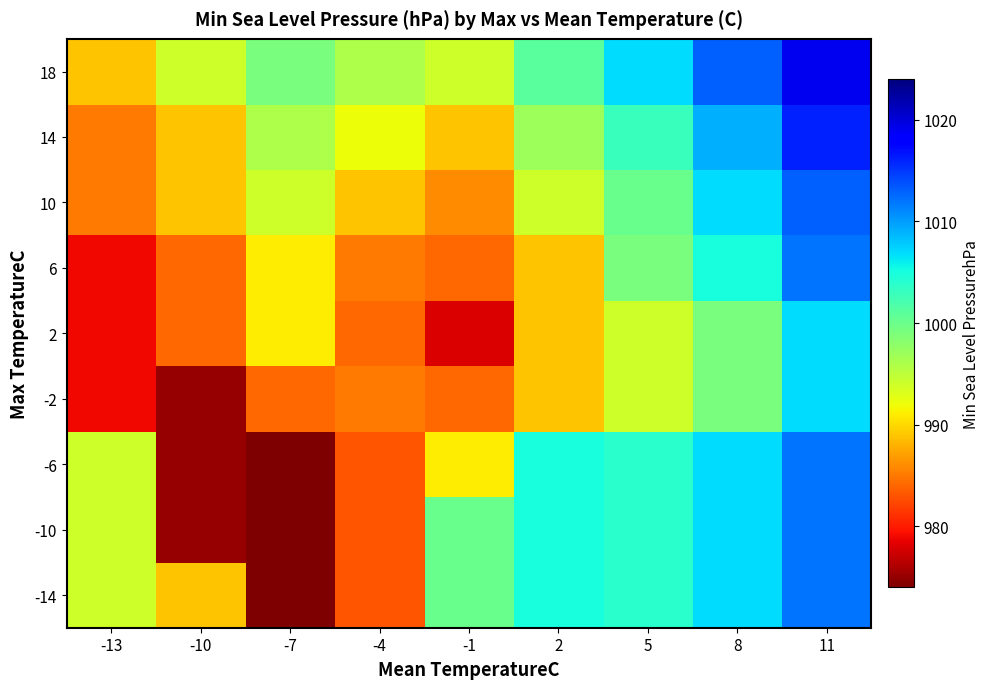

At which category does the chart reach its peak across all series?

11